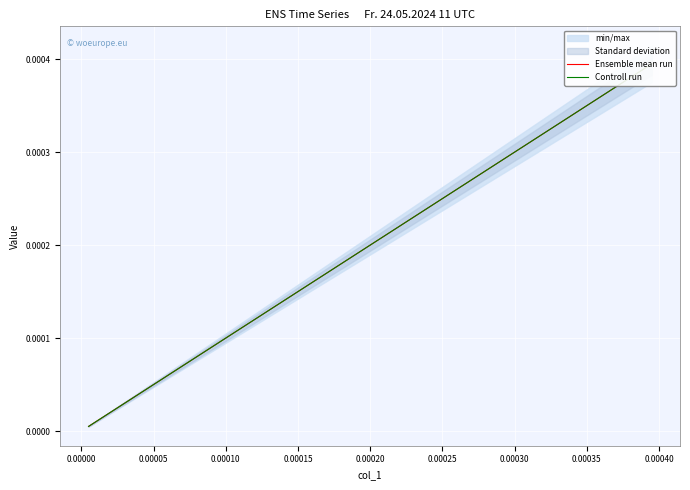

True or false: Ensemble mean run and Controll run cross at least once.

False